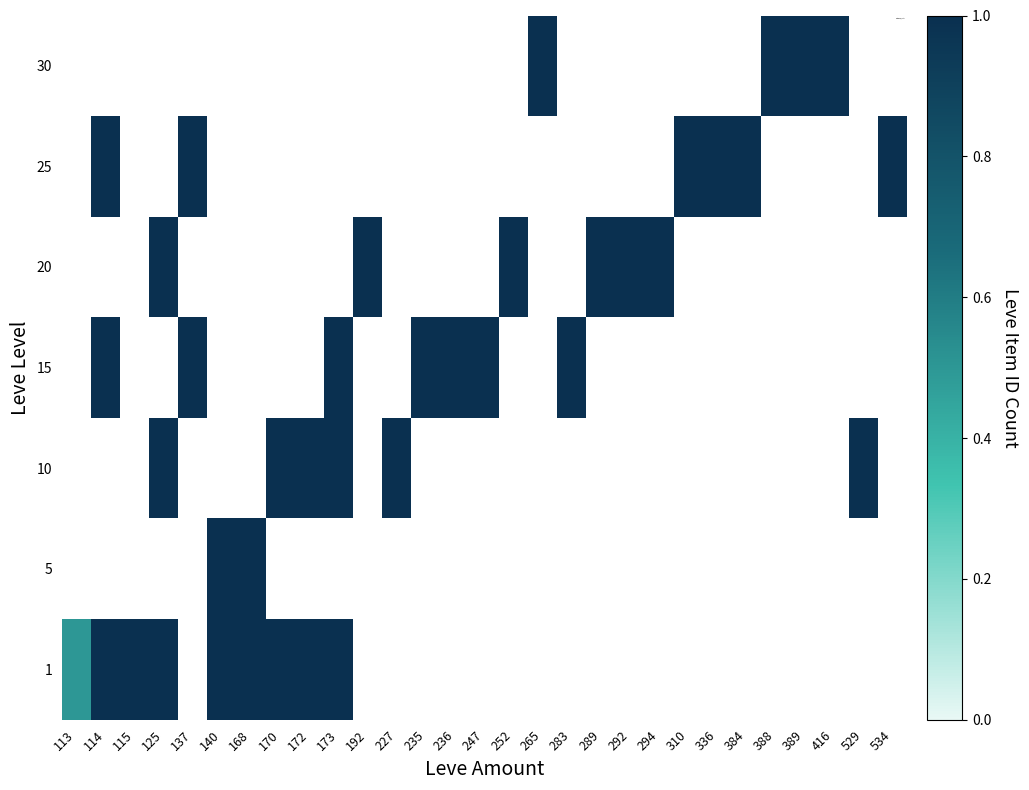

What is the spread (max minus min) of values at 140?

1